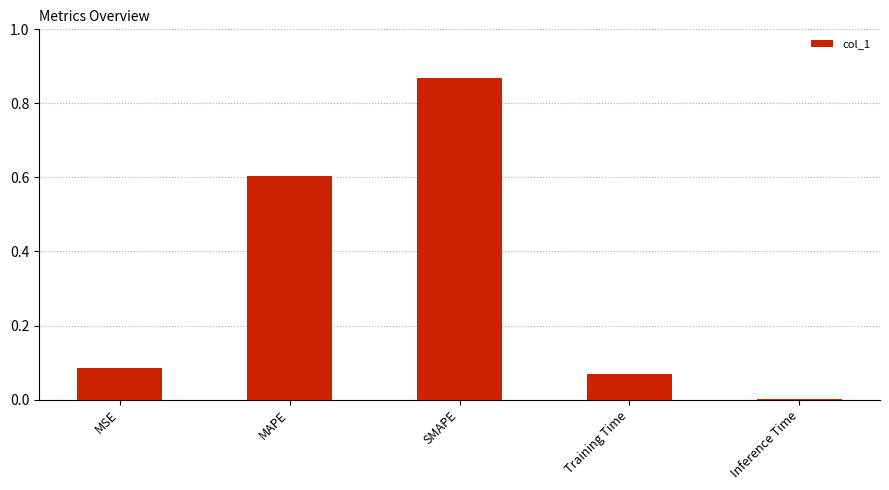

The value at Inference Time is 0.0. True or false?

True